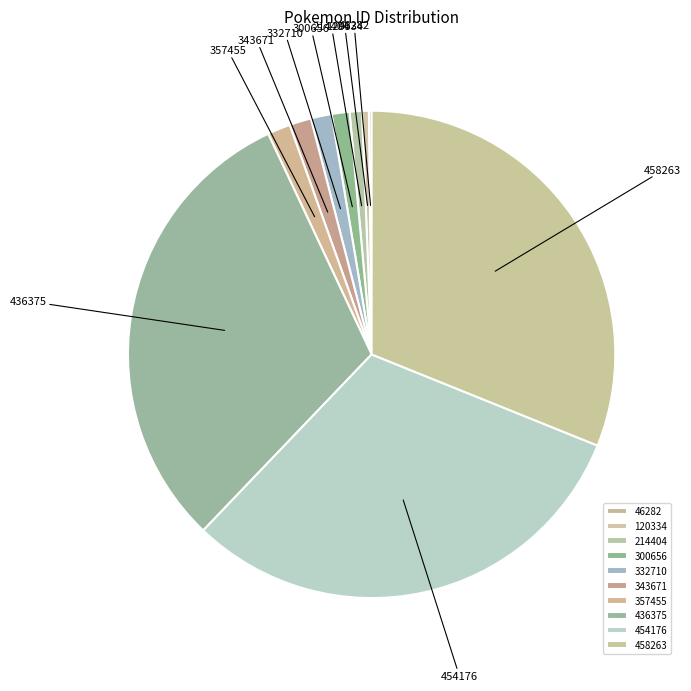

True or false: 458263 accounts for 23% of the total.

False